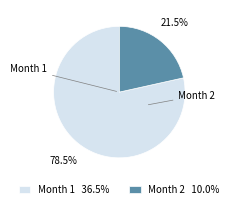

Is there a majority slice in this chart?

Yes